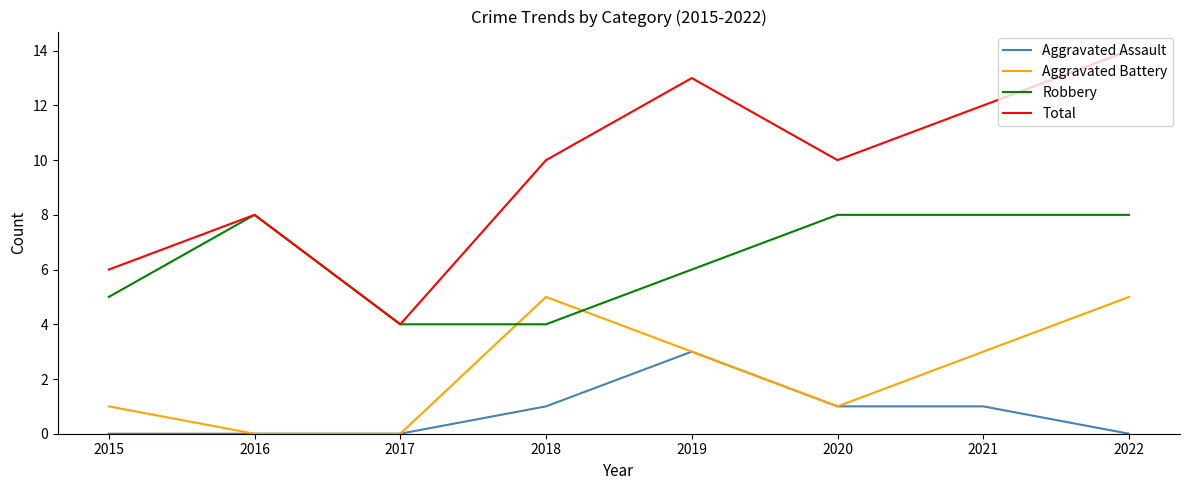

What are all the series names shown in the legend?

Aggravated Assault, Aggravated Battery, Robbery, Total